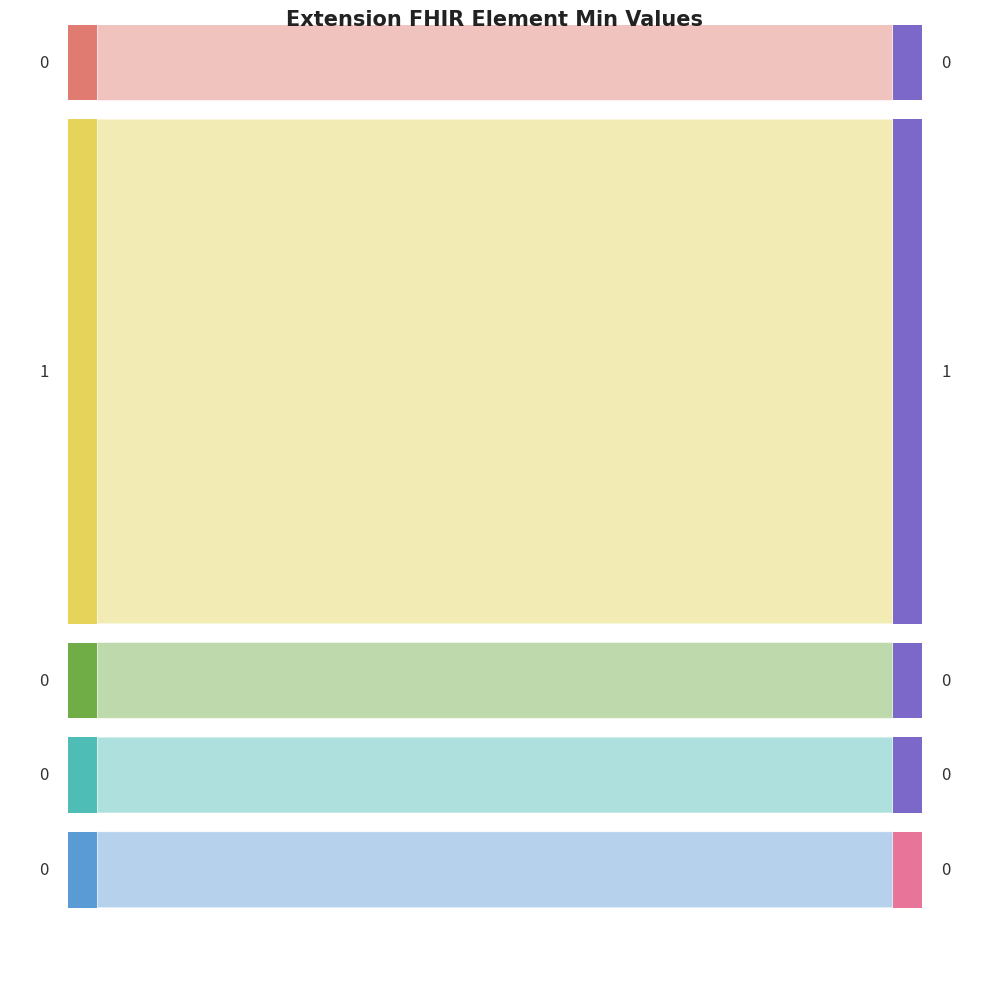

Reading right to left, transcribe all the data shown in this chart.

Min: Extension.value[x]=0	Extension.url=1	Extension.extension=0	Extension.id=0	Extension=0
Base Min: Extension.value[x]=0	Extension.url=1	Extension.extension=0	Extension.id=0	Extension=0